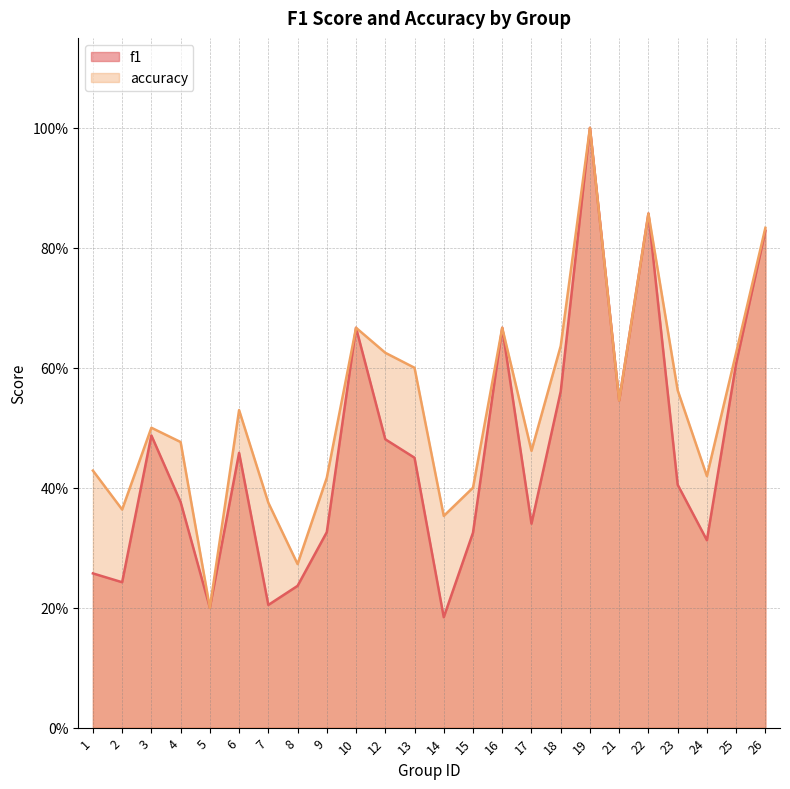

Which has a higher value, 21 or 15?

21